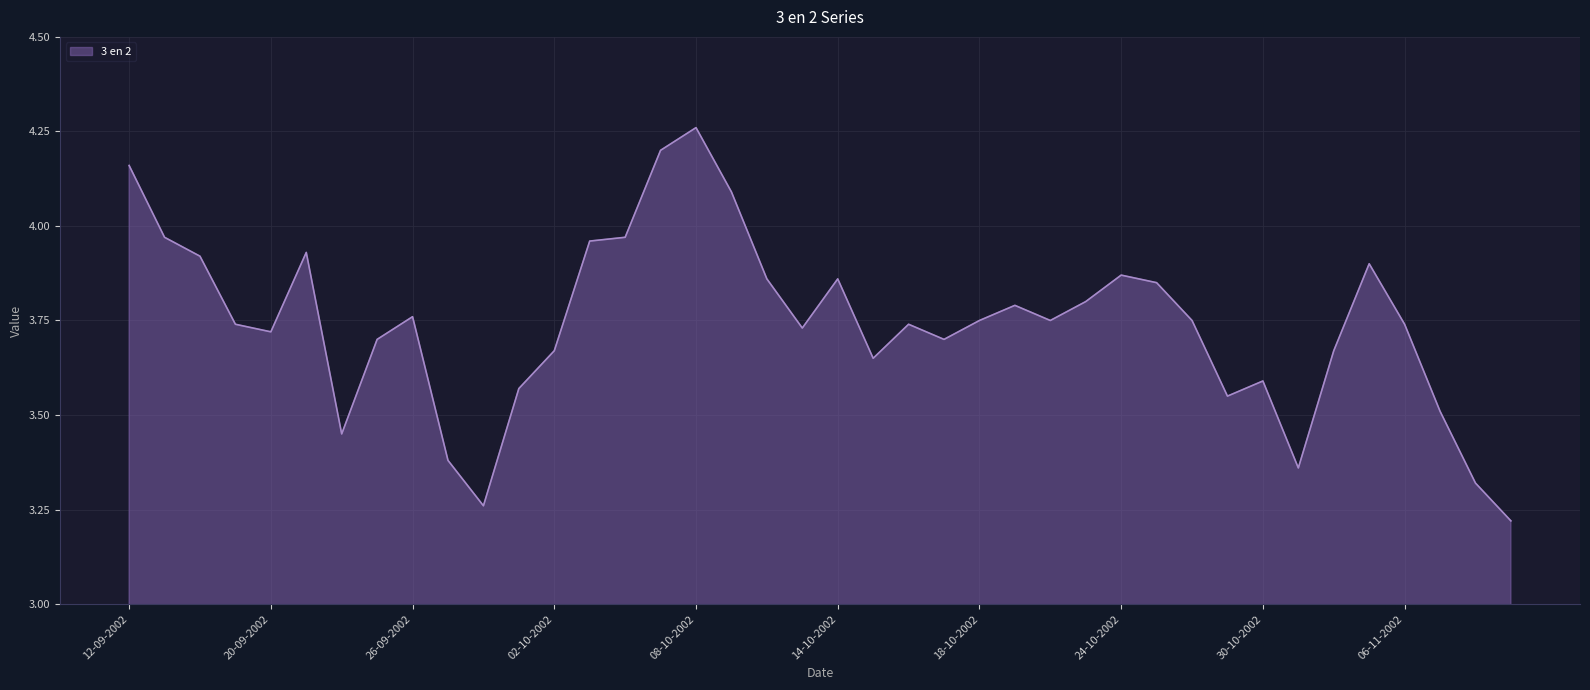

What is the difference between the maximum and minimum values?

1.0